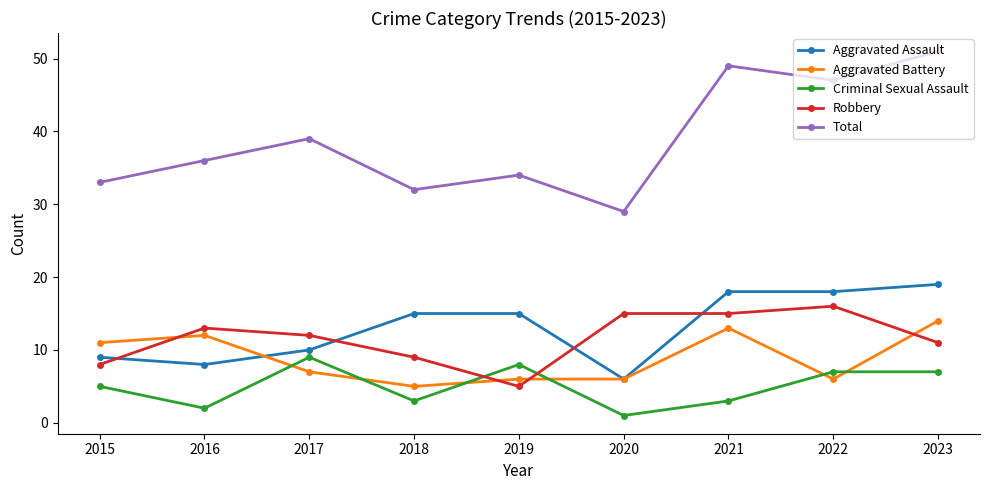

What is the highest value of the Aggravated Assault series?

19